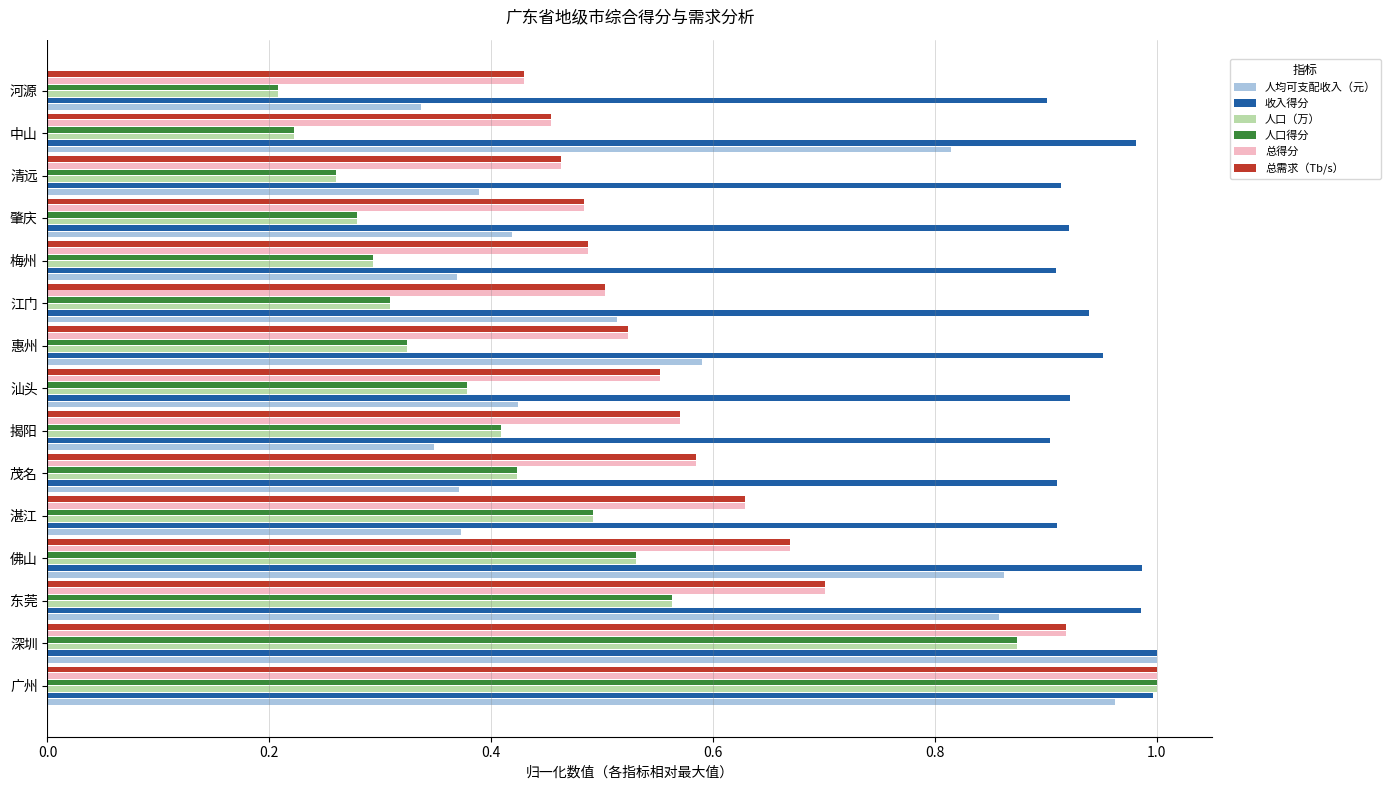

At which label does 总得分 reach its peak?

广州